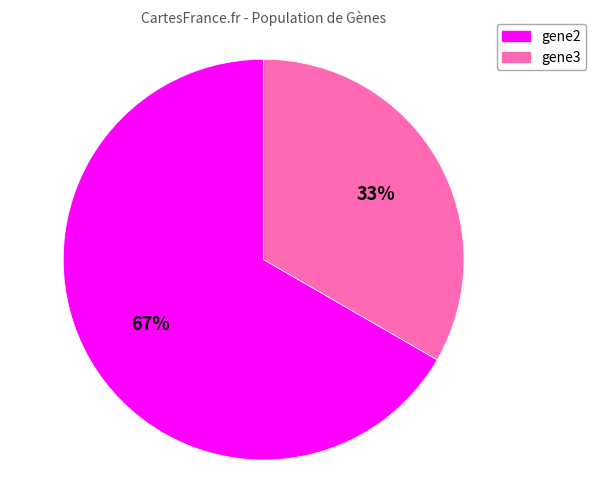

What percentage is the gene3 slice, to the nearest percent?

33%